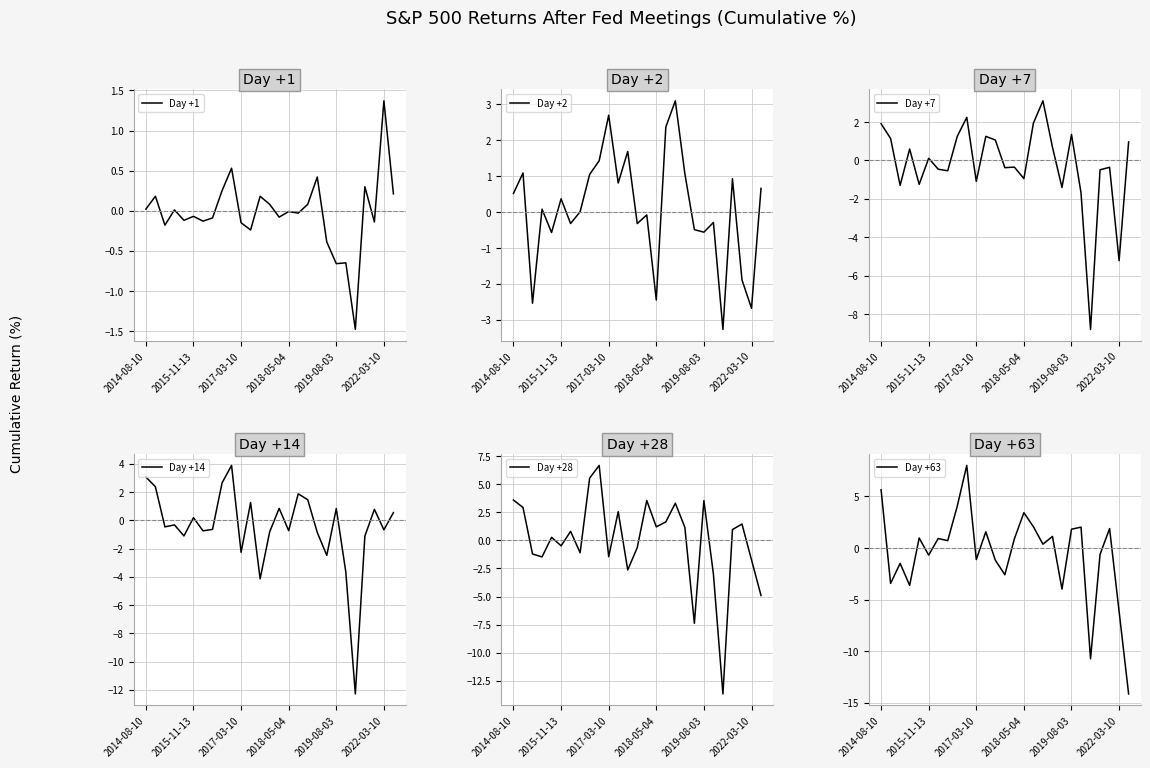

What is the highest value of the Day +1 series?

1.4